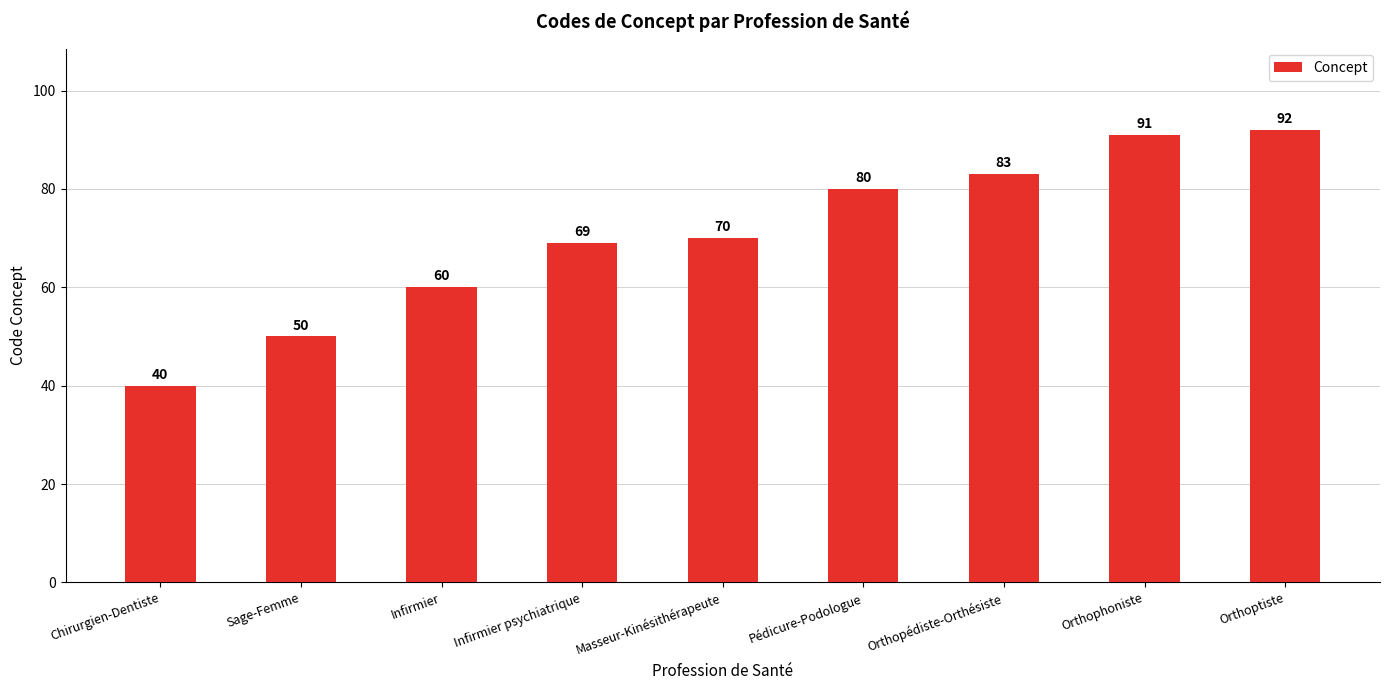

What is the label of the 9th bar from the left?

Orthoptiste